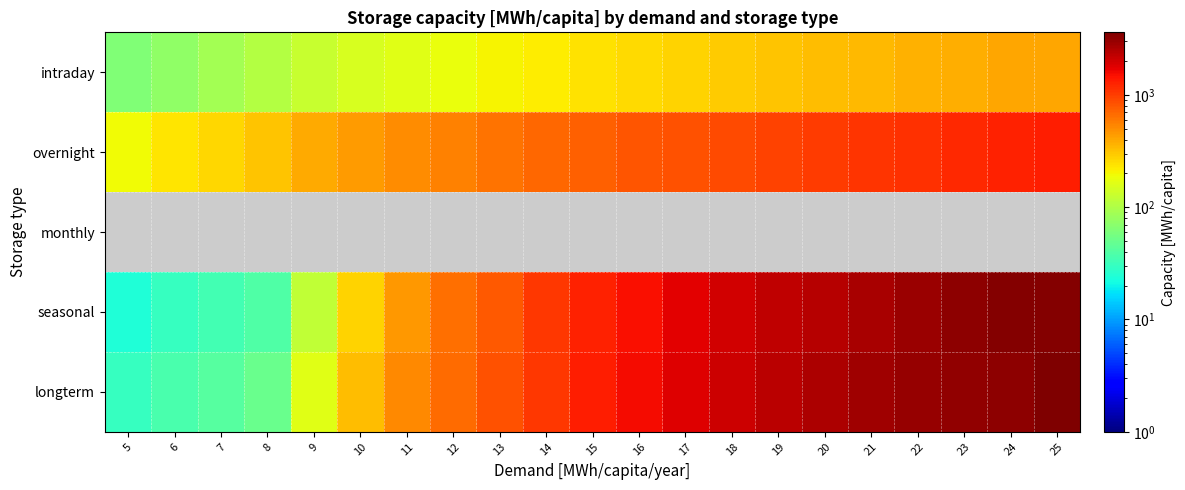

Which series has the largest total across all categories?

longterm